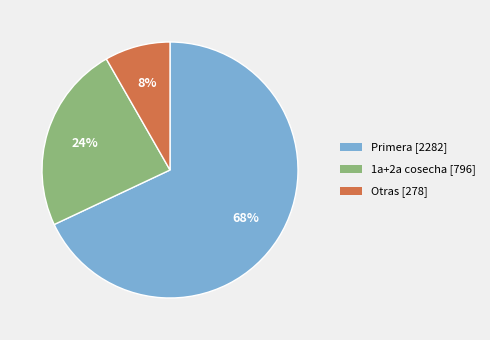

To the nearest percent, what is the difference between the largest and smallest slice percentages?

60%